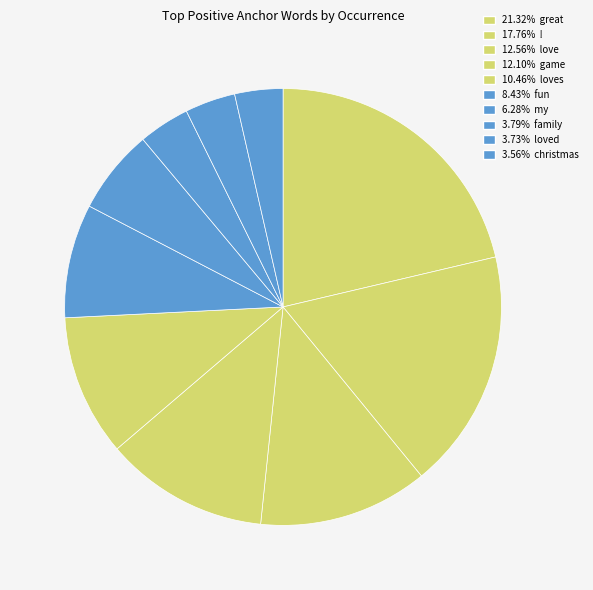

How many slices are in this pie chart?

10